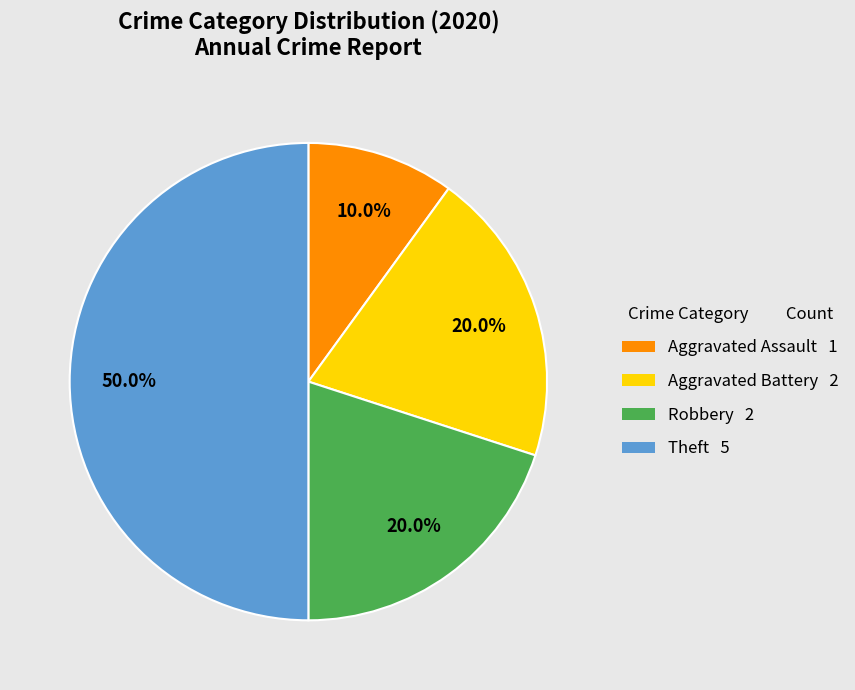

What is the largest slice in the pie chart?

Theft